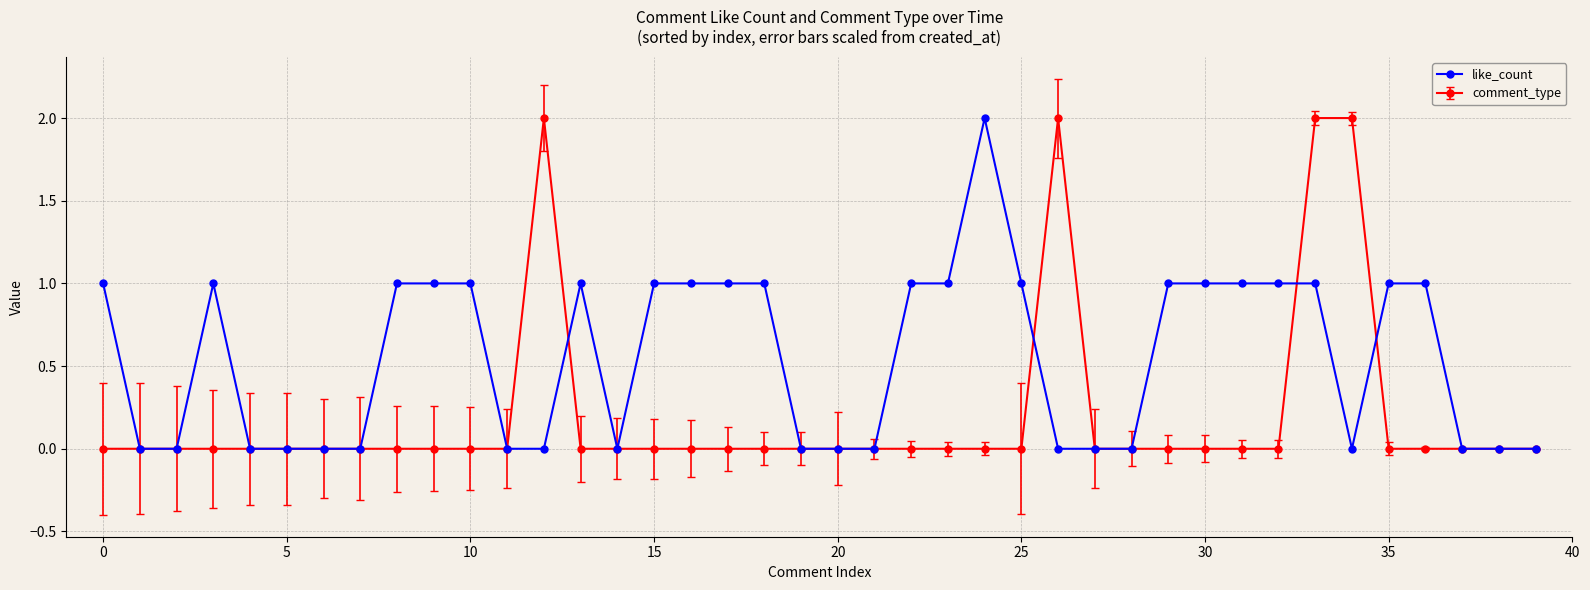

True or false: like_count has more than 2 points higher than both neighbors.

True